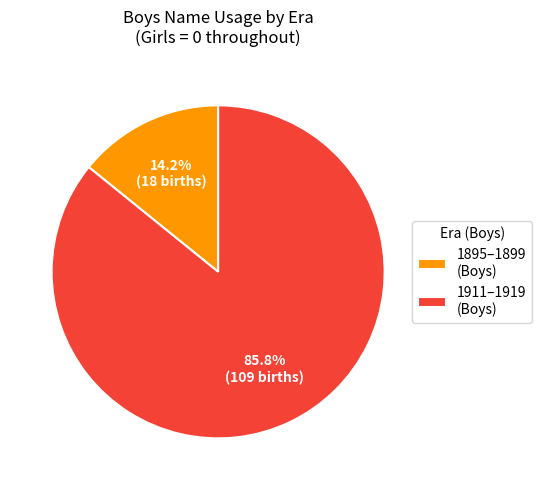

How many slices are in this pie chart?

2